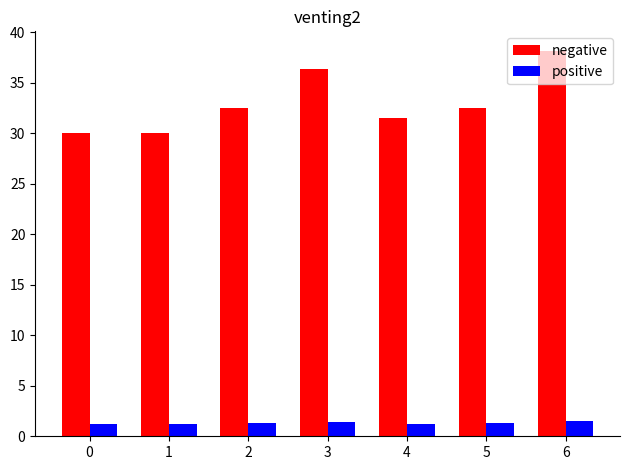

Which series has the largest total across all categories?

negative